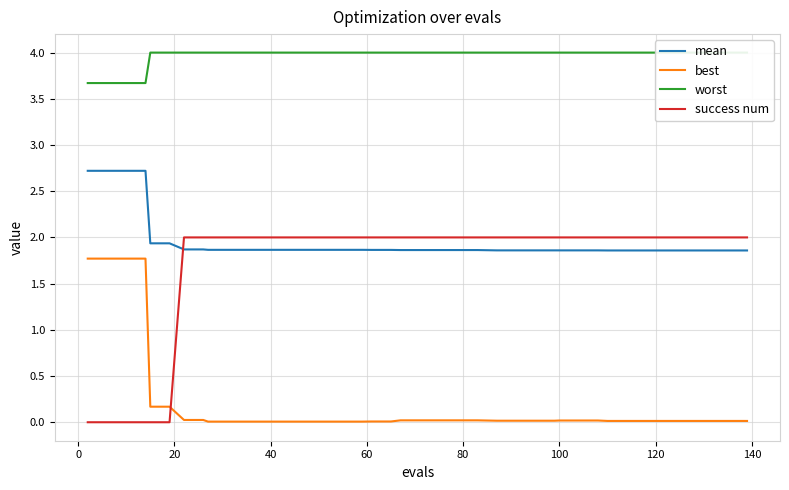

Does the chart have visible grid lines?

Yes